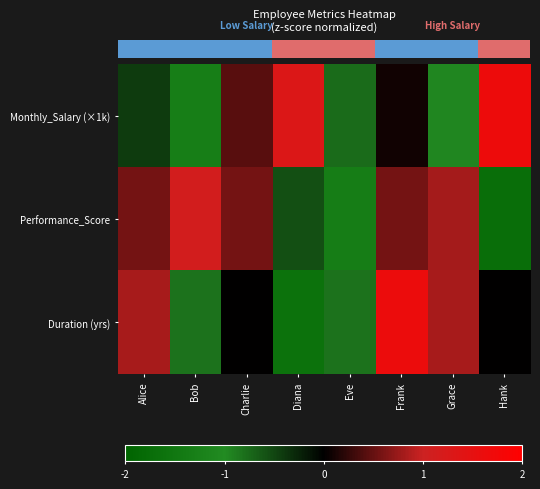

What is the greatest value displayed?

1.6